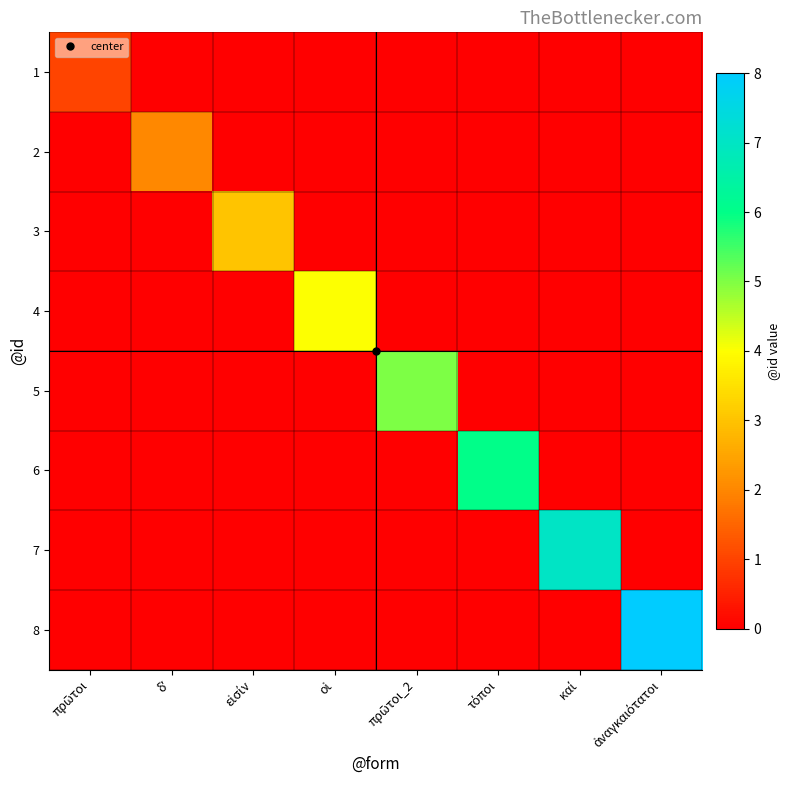

At which category is the sum across all series the highest?

ἀναγκαιότατοι